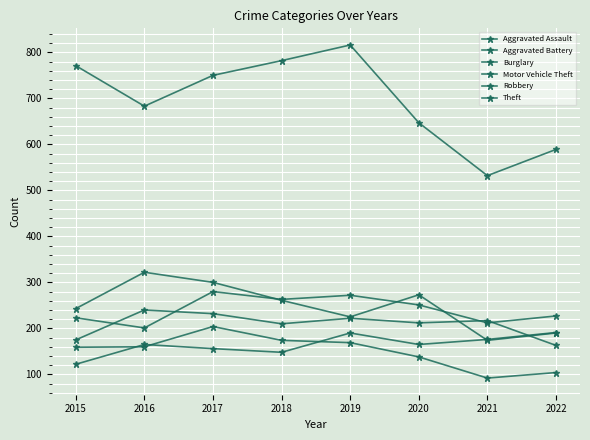

At 2018, list the series in order from smallest to largest.

Aggravated Assault, Burglary, Aggravated Battery, Robbery, Motor Vehicle Theft, Theft